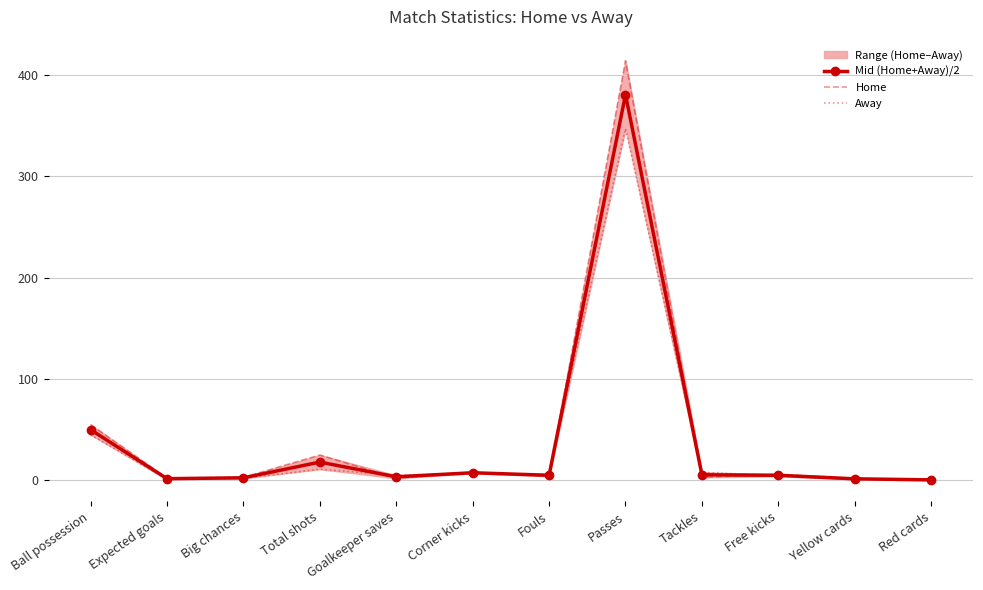

Which has a higher value, Total shots or Corner kicks?

Total shots